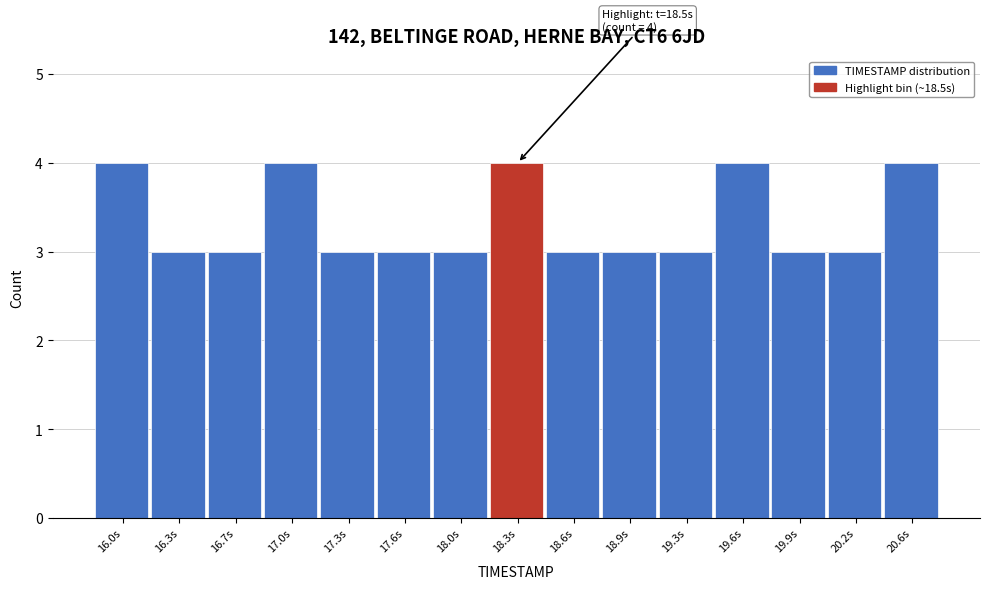

Reading left to right, what are all the values shown in this chart?

4	3	3	4	3	3	3	4	3	3	3	4	3	3	4